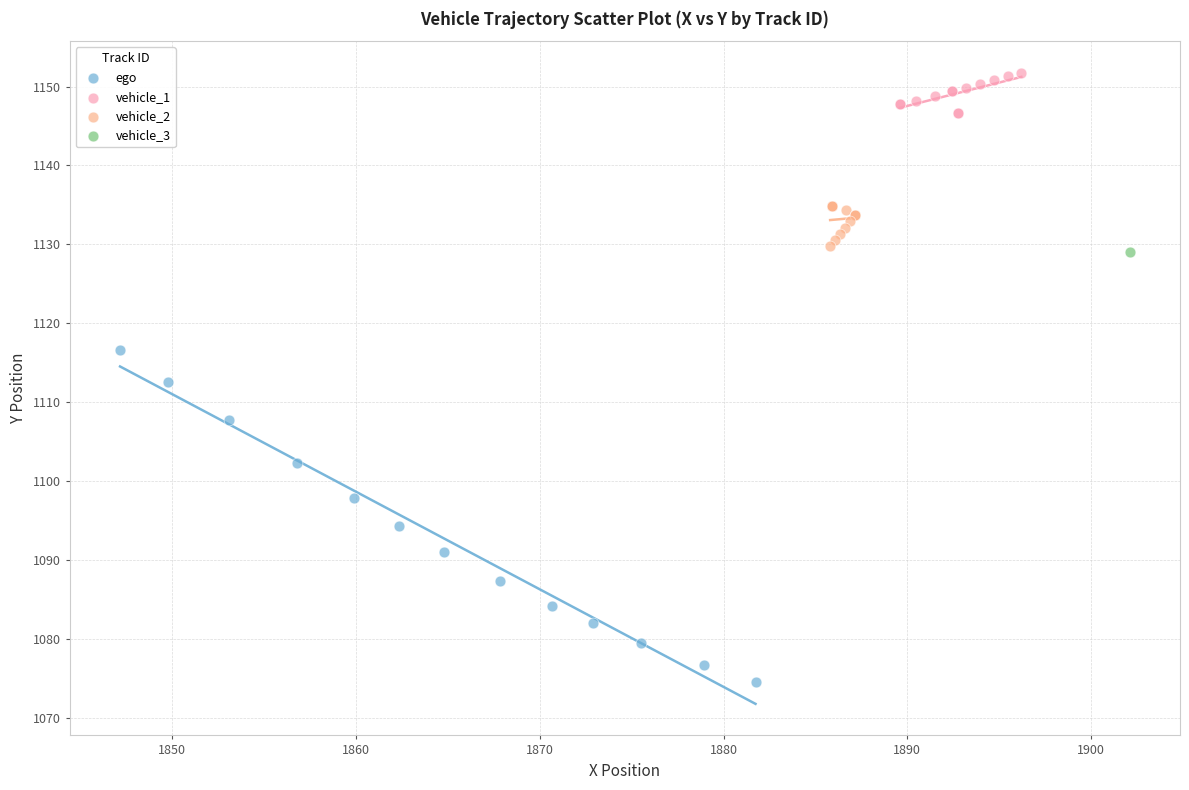

Which series reaches the maximum Y coordinate?

vehicle_1